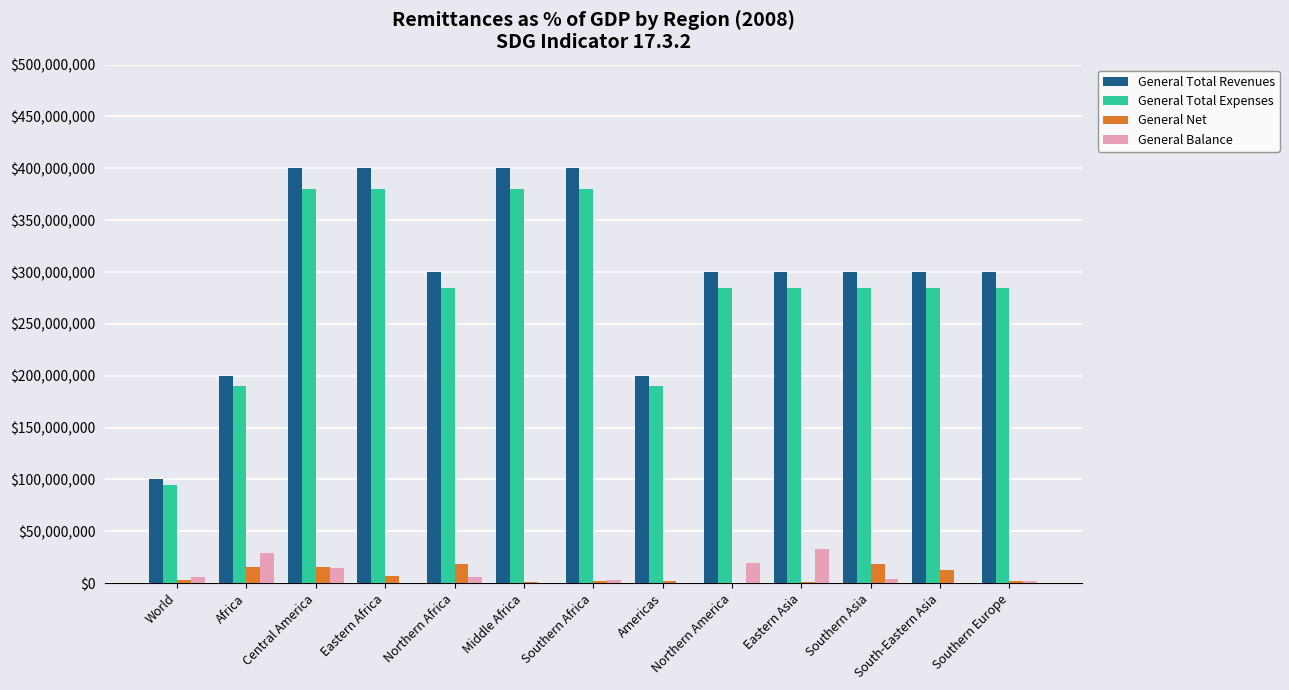

What is the spread (max minus min) of values at Northern America?

299750000.0